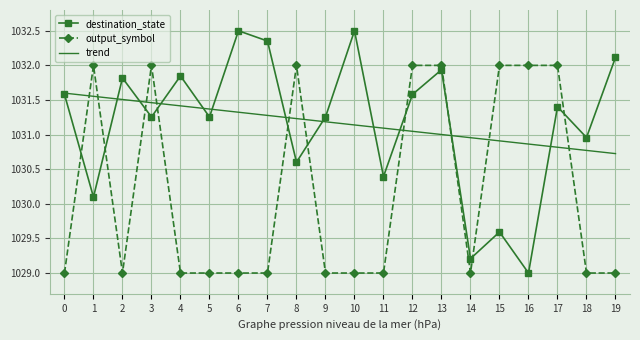

Is the value of output_symbol at 17 greater than the value of destination_state at 12?

Yes